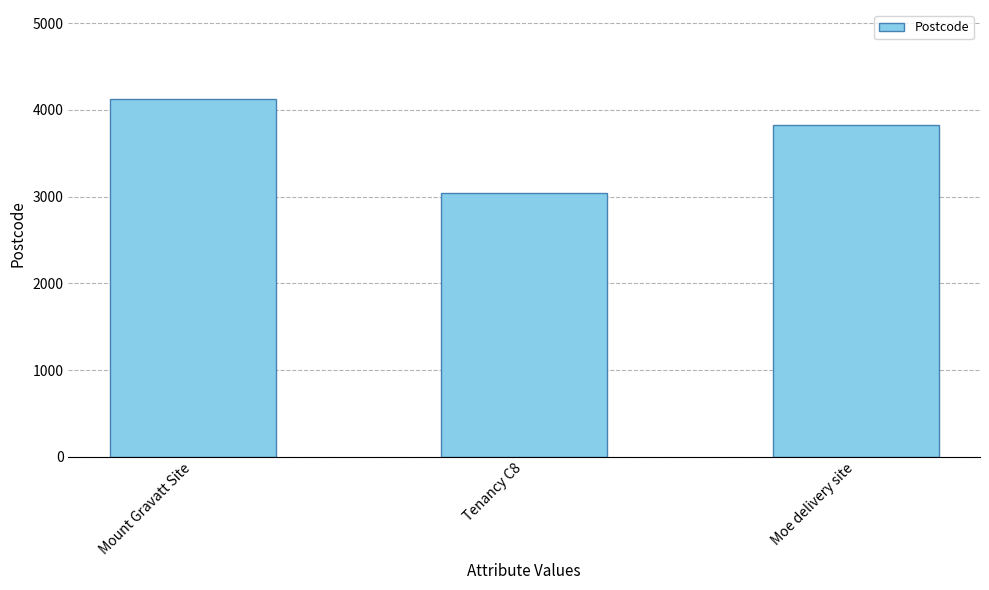

List the labels in order of value, smallest first.

Tenancy C8, Moe delivery site, Mount Gravatt Site